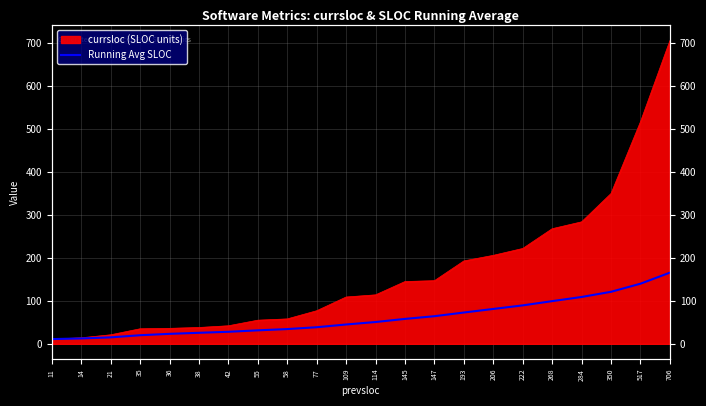

Where does the data first go above 50?

114